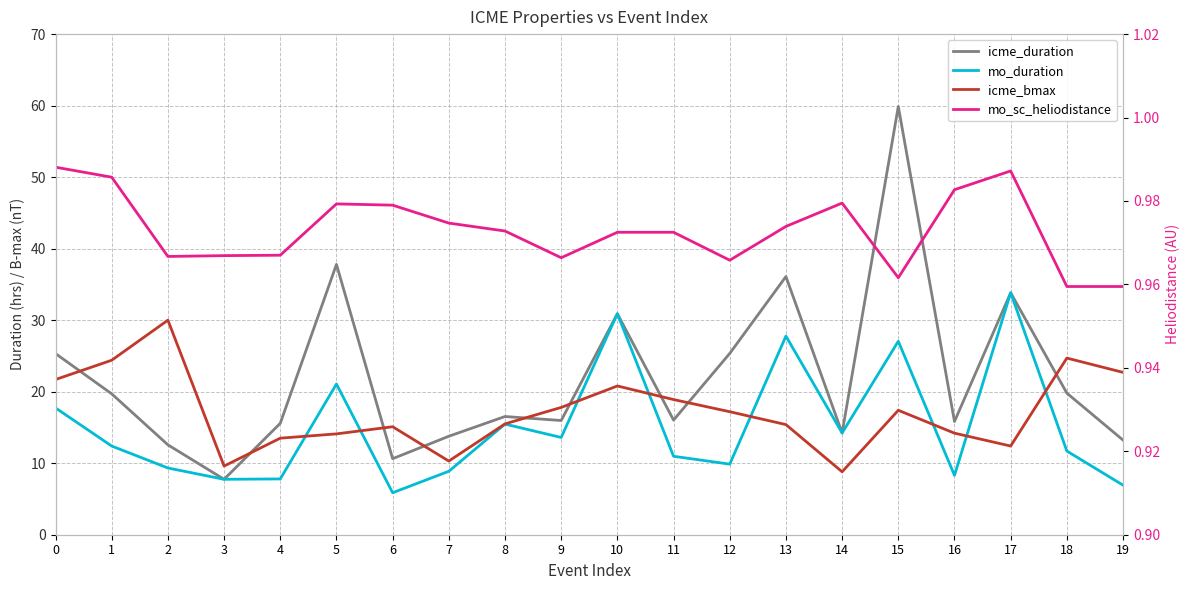

List the labels in order of icme_duration value, largest first.

15, 5, 13, 17, 10, 12, 0, 18, 1, 8, 11, 9, 16, 4, 14, 7, 19, 2, 6, 3